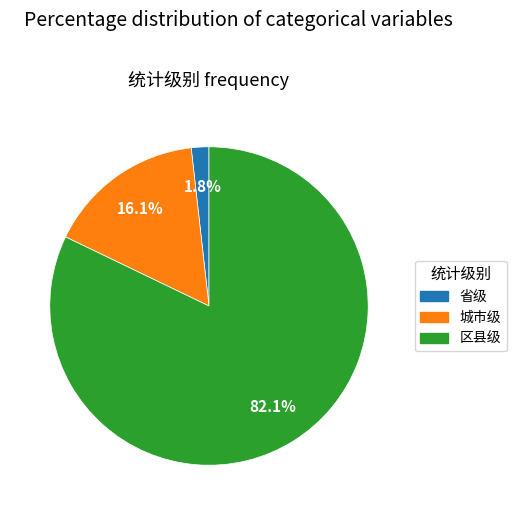

How many segments does this pie chart have?

3